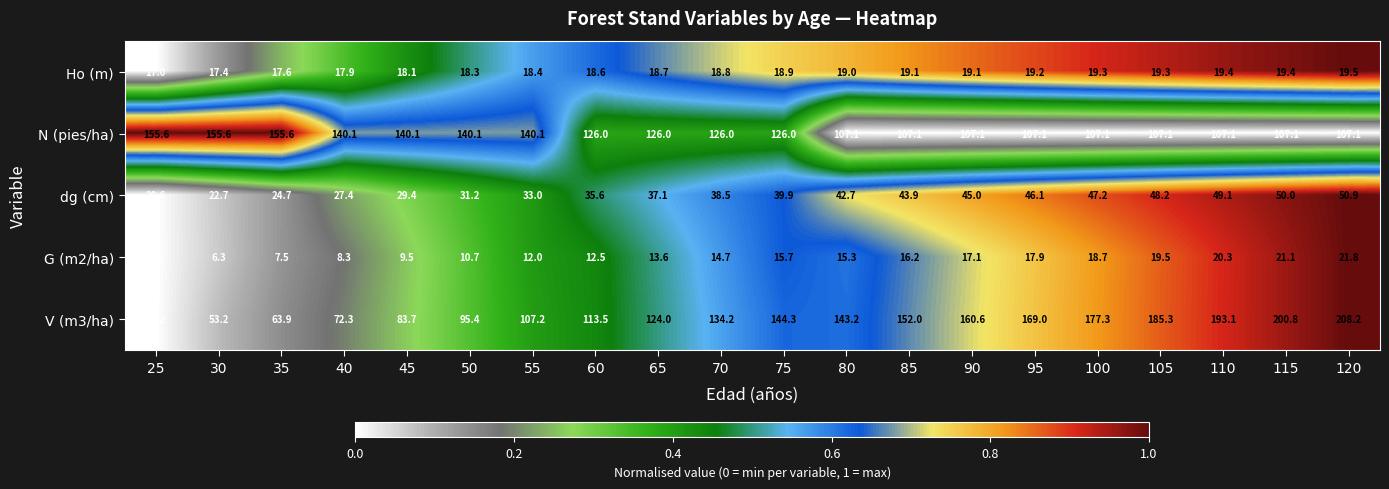

List the series in order of their peak value, lowest first.

Ho (m), G (m2/ha), dg (cm), N (pies/ha), V (m3/ha)